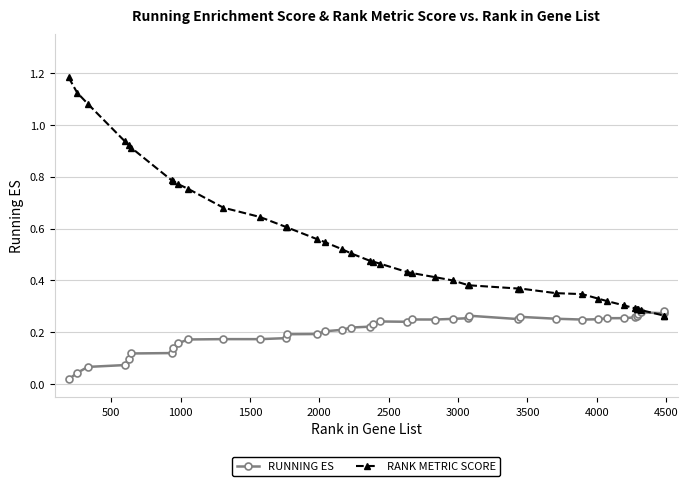

Rank the series by their maximum value, from lowest to highest.

RUNNING ES, RANK METRIC SCORE